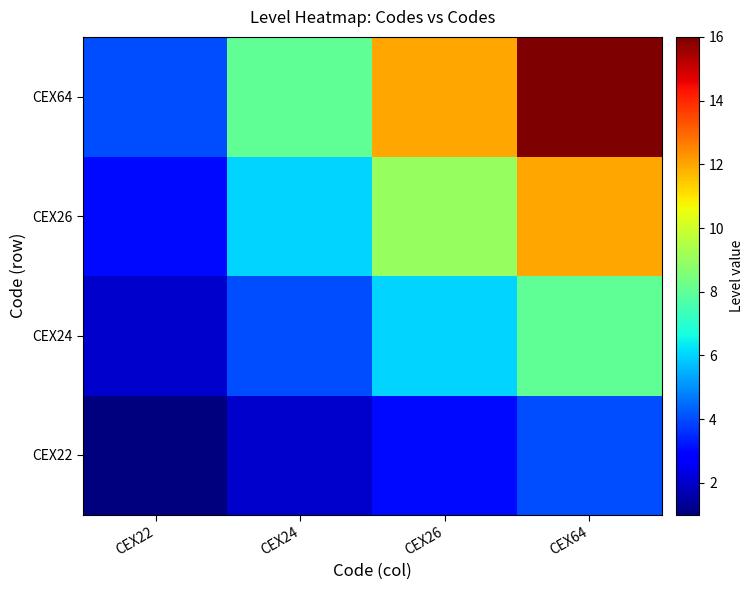

At how many categories does at least one series exceed 8?

2